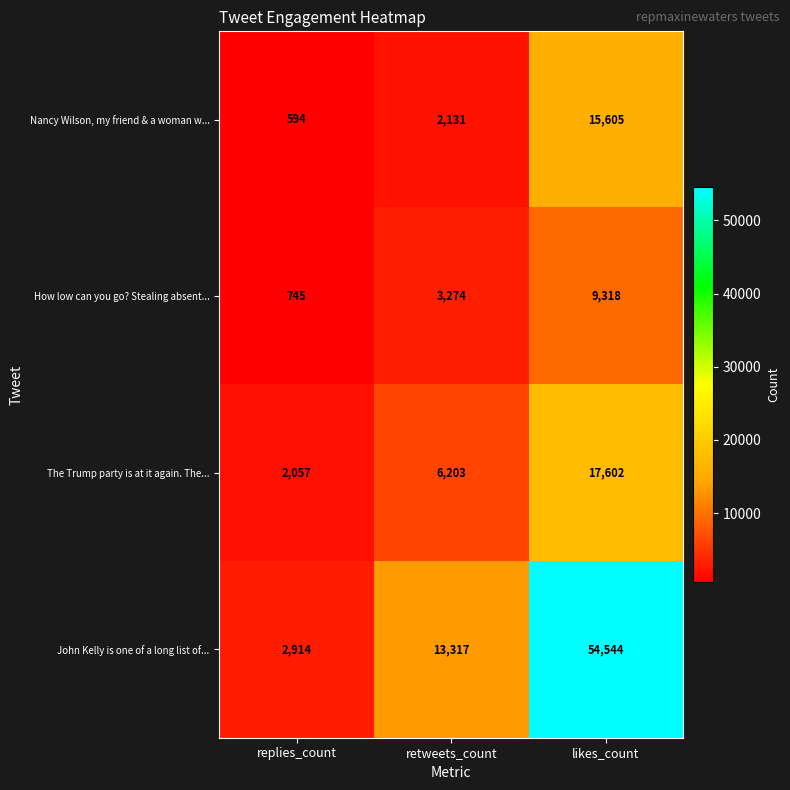

True or false: How low can you go? Stealing absent... has a value of 3274 at retweets_count.

True